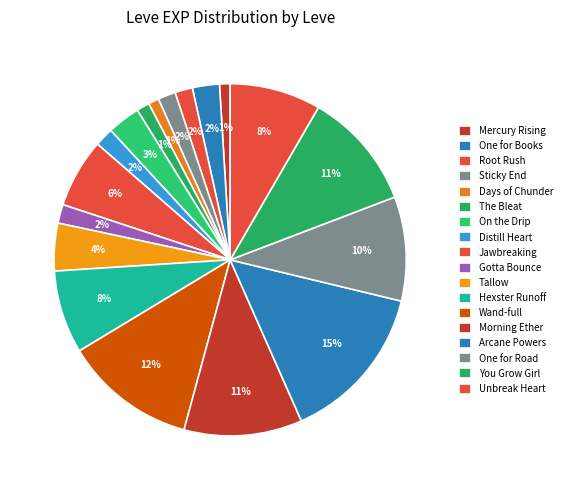

How many segments does this pie chart have?

18